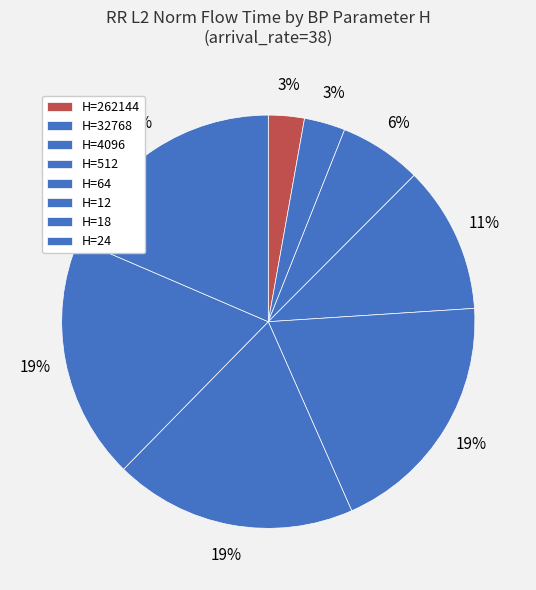

How many slices are in this pie chart?

8